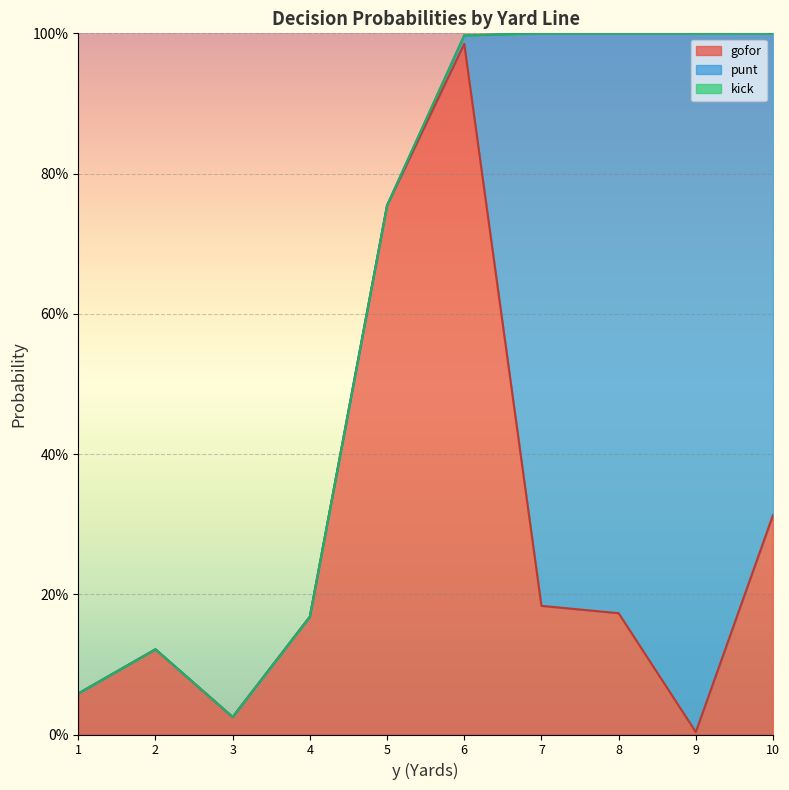

Is it true that gofor equals 0.5 at 10?

False